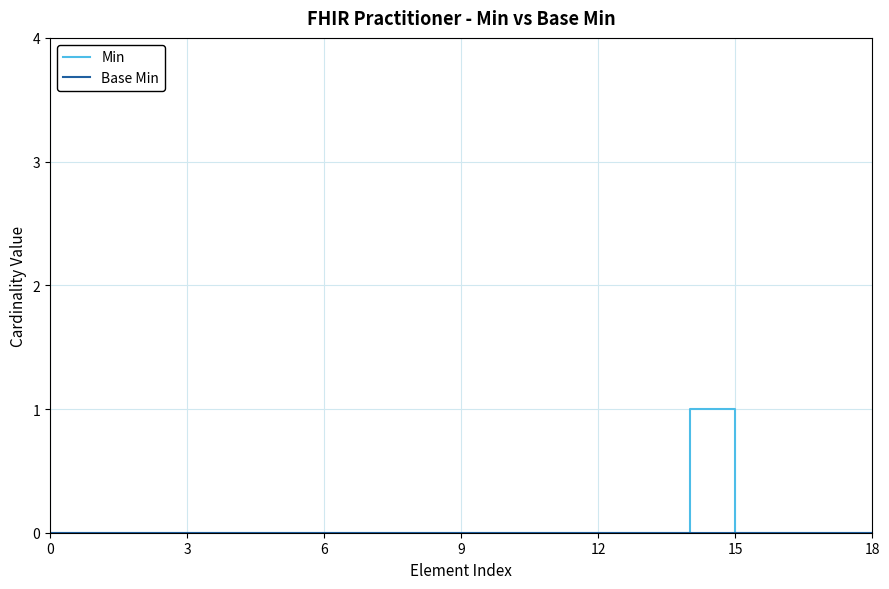

How many distinct data groups are displayed?

2